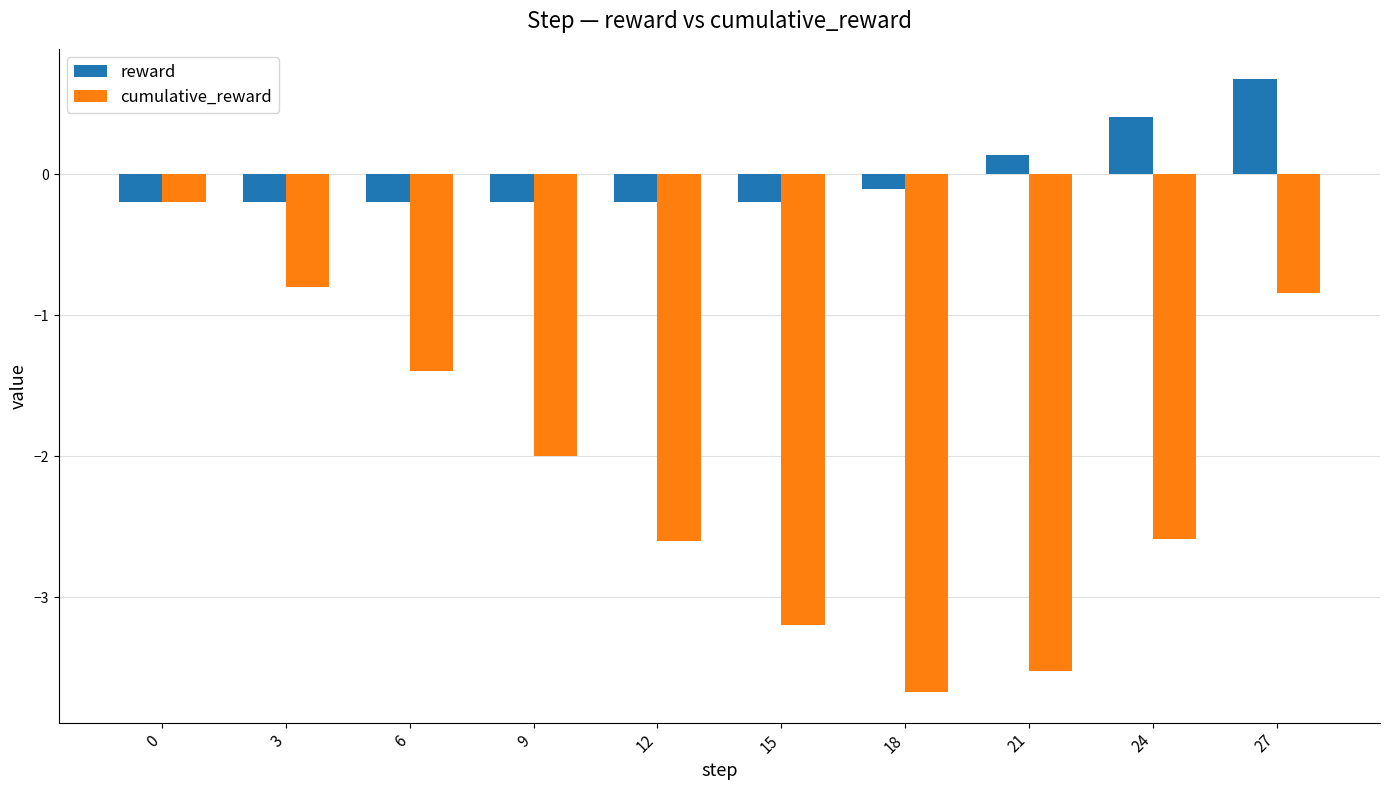

What is the value of the reward bar at the 3rd from the left?

-0.2